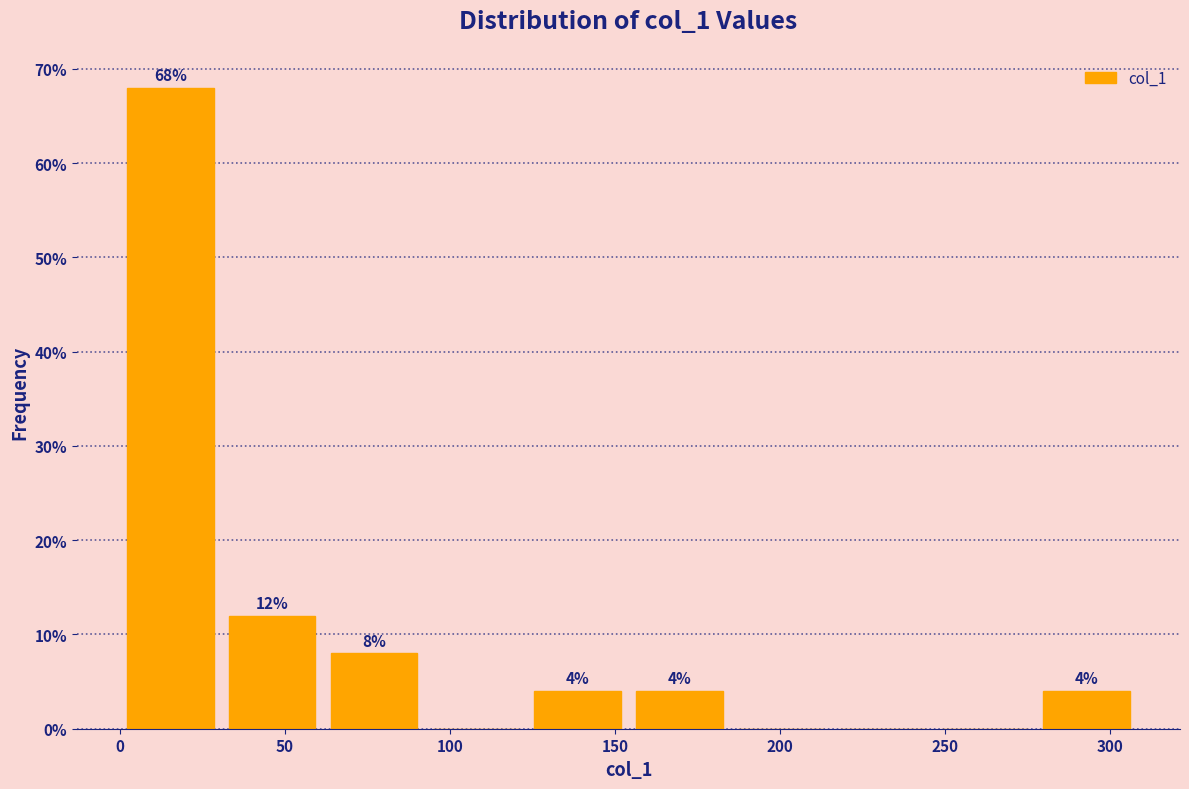

Which range on the x-axis has the tallest bar?

0 to 30